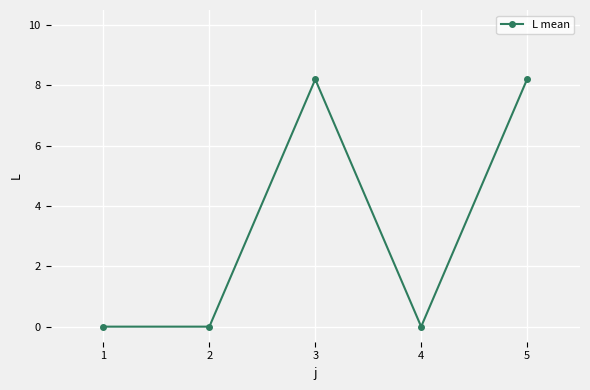

Reading left to right, list all the values displayed in this chart.

1=0.0	2=0.0	3=8.2	4=0.0	5=8.2